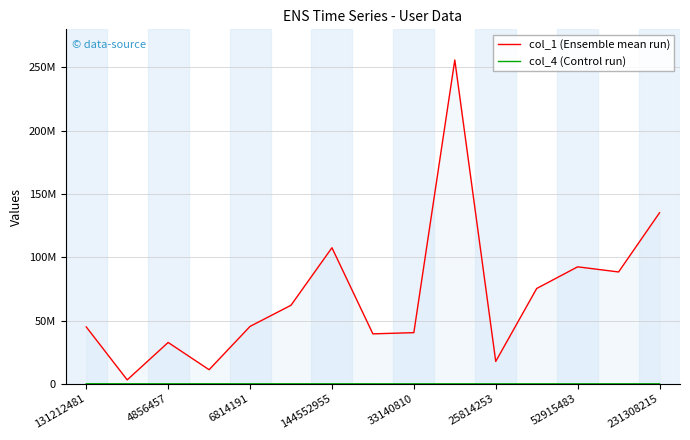

Does the chart display data point markers on the line(s)?

No